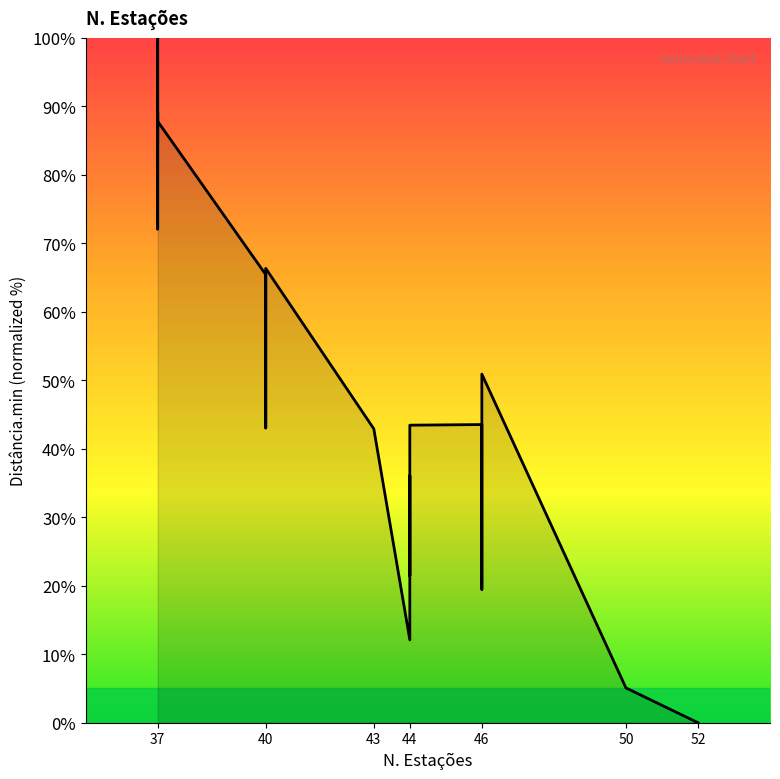

The value at 11 is 58.0. True or false?

False